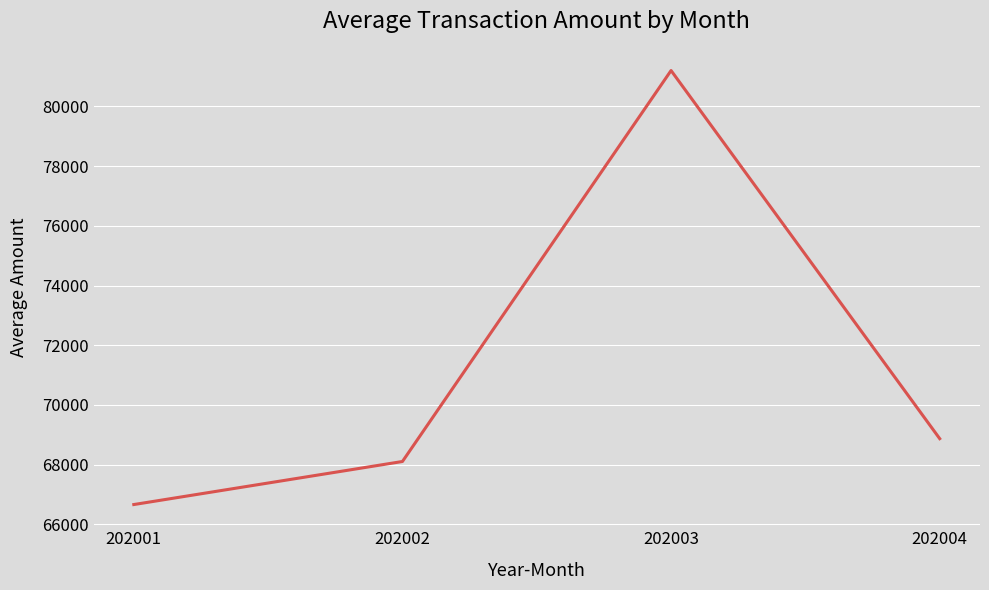

At which label is the value closest to 73932?

202004